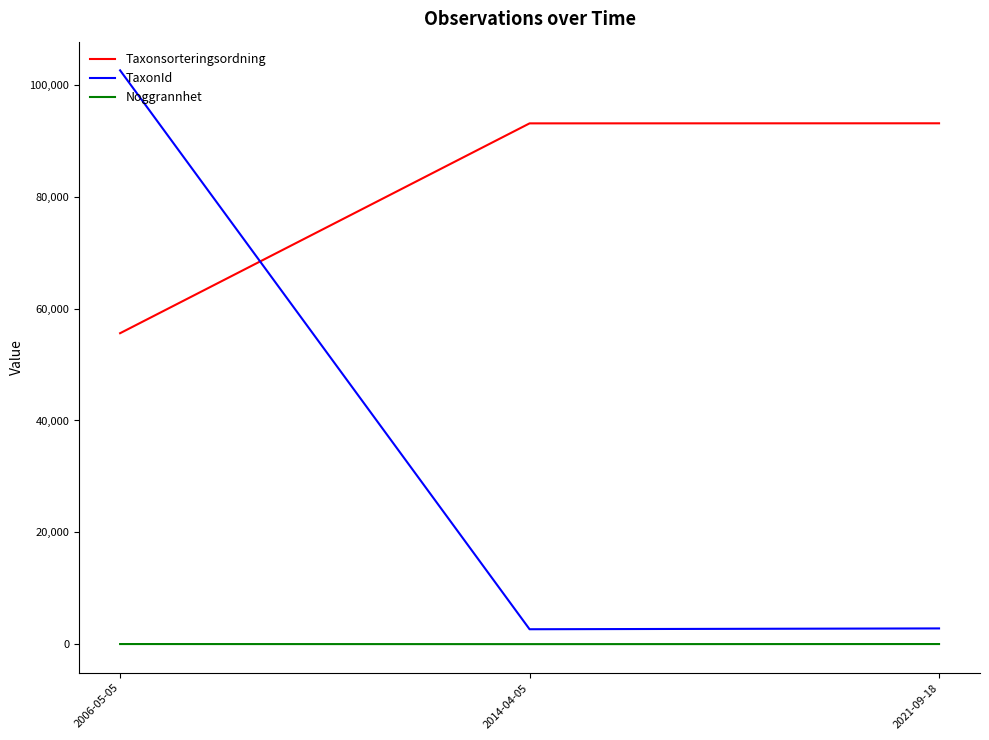

What is the maximum value shown in the chart?

102612